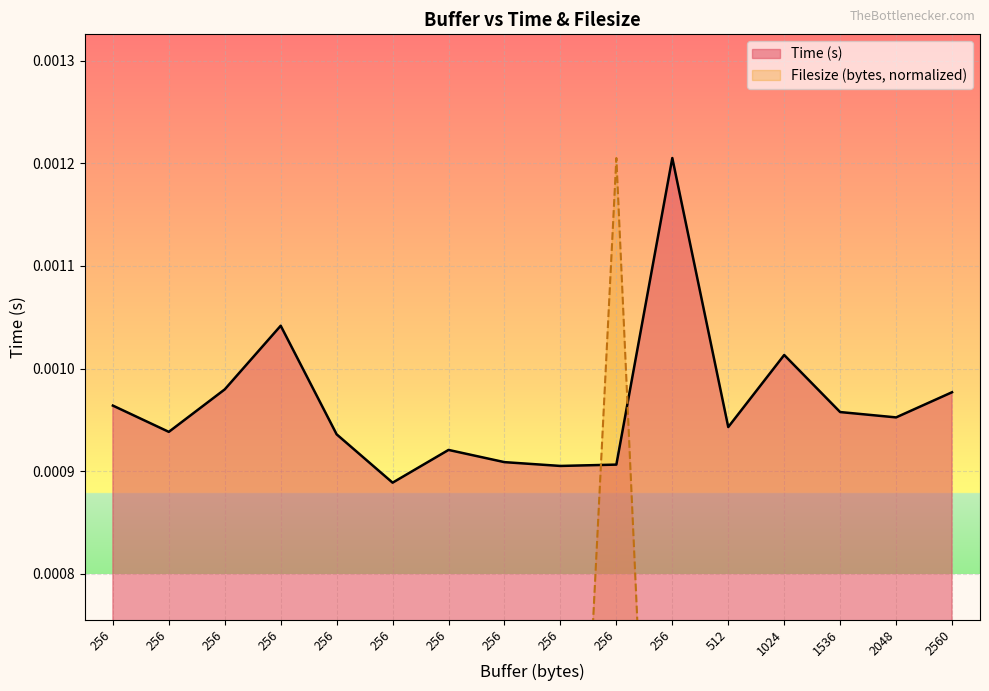

The value of Time (s) at 256 is 0.0. True or false?

False